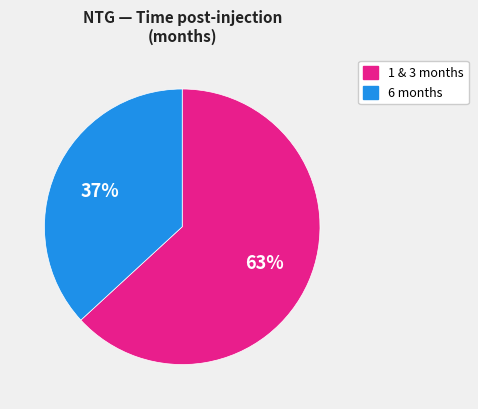

Count the number of slices in the pie.

2